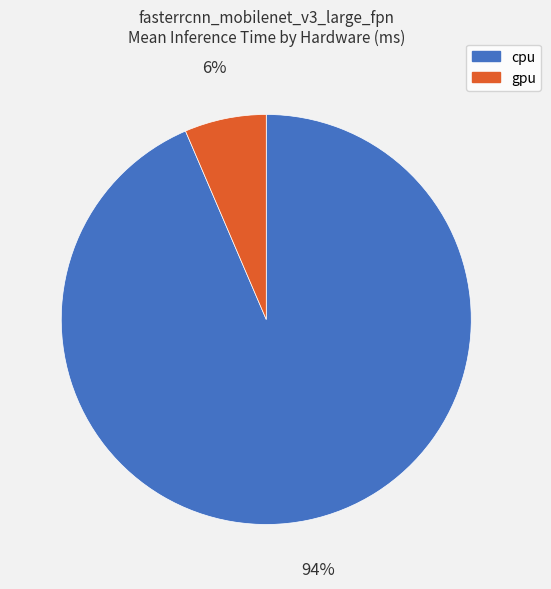

To the nearest percent, what is the average slice percentage?

50%